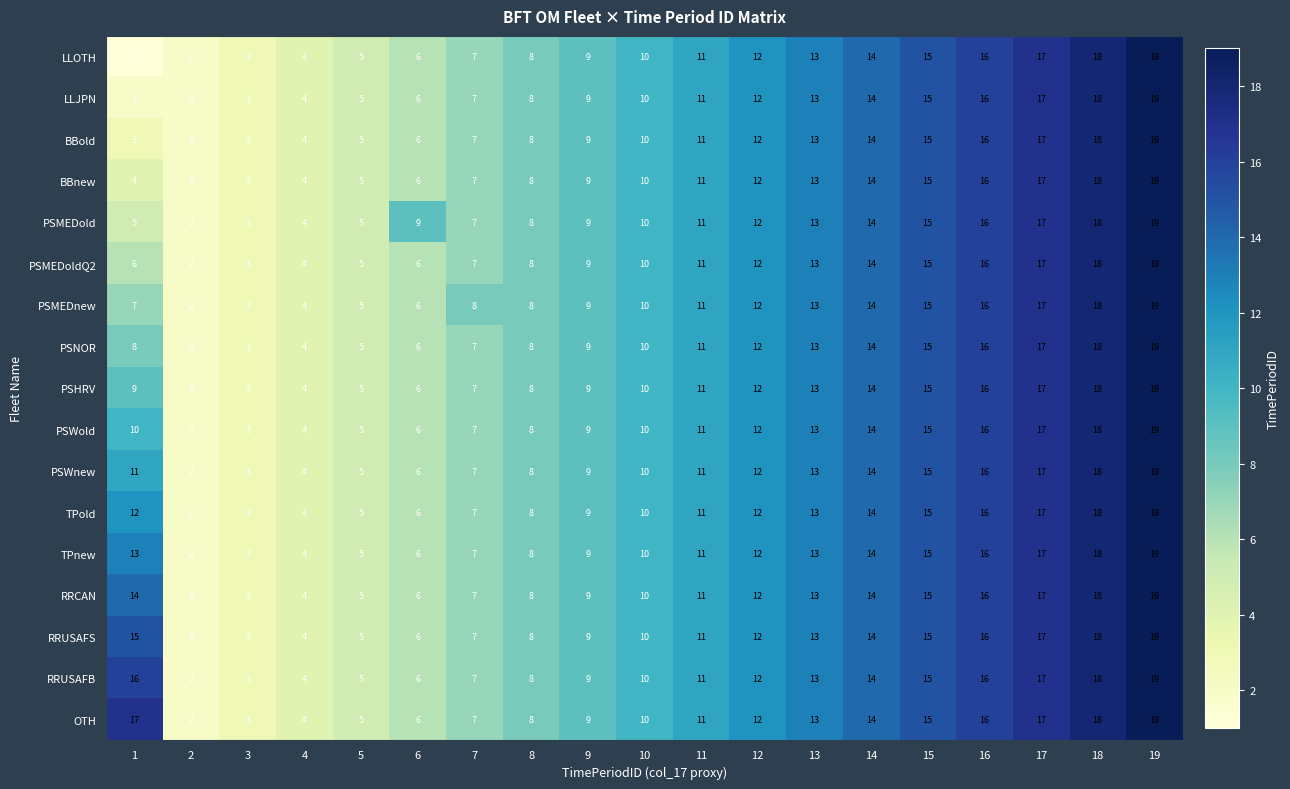

The value of BBold at 11 is 7. True or false?

False